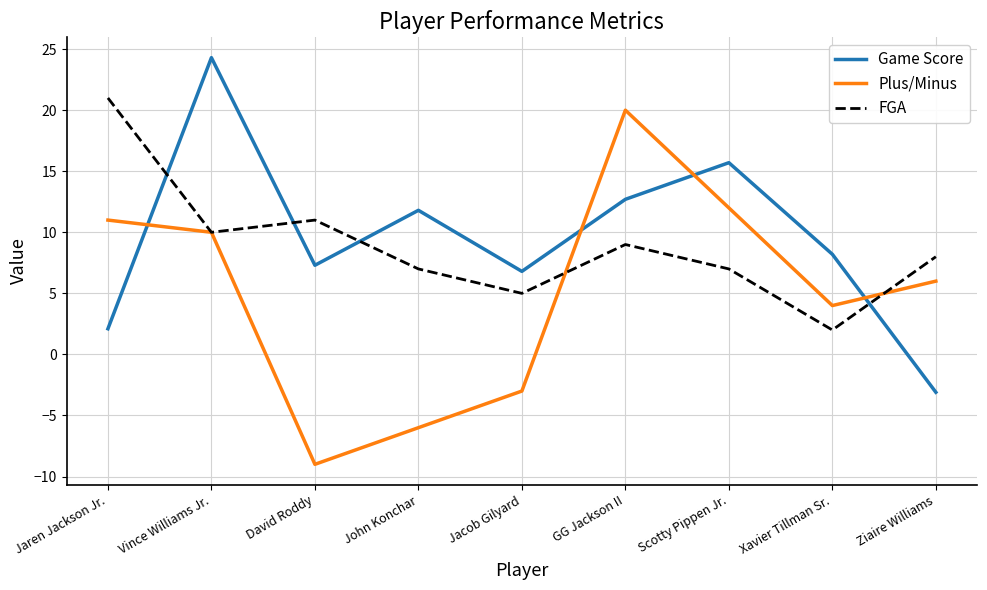

Does the chart display data point markers on the line(s)?

No